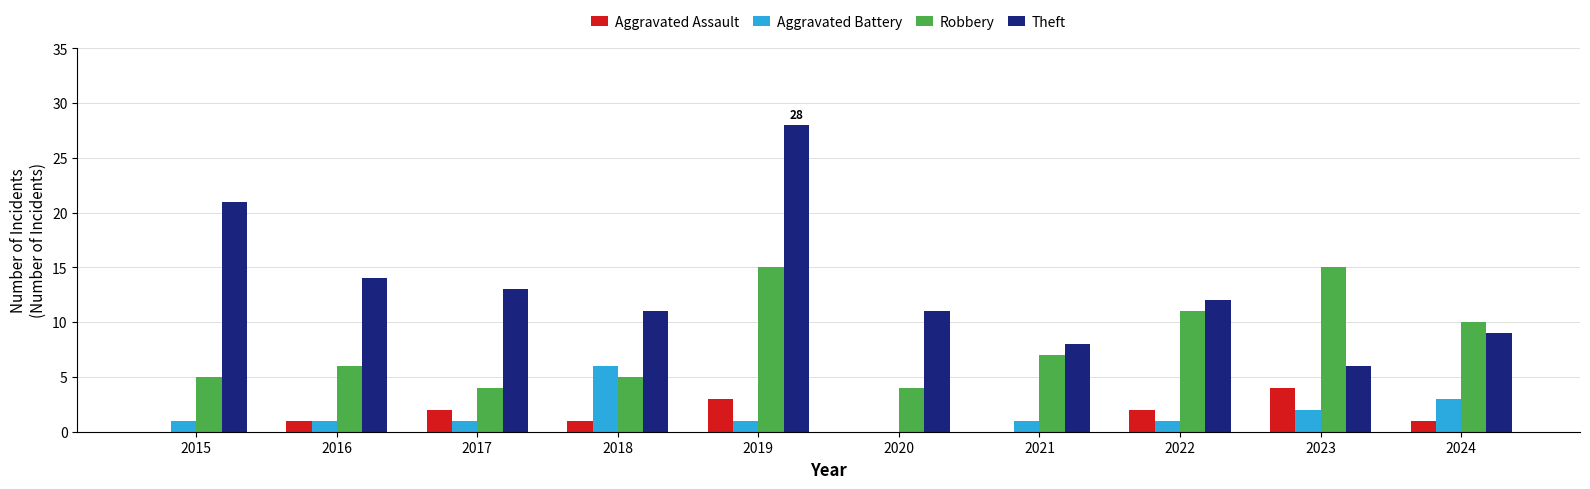

Is it true that Aggravated Battery equals 3 at 2024?

True